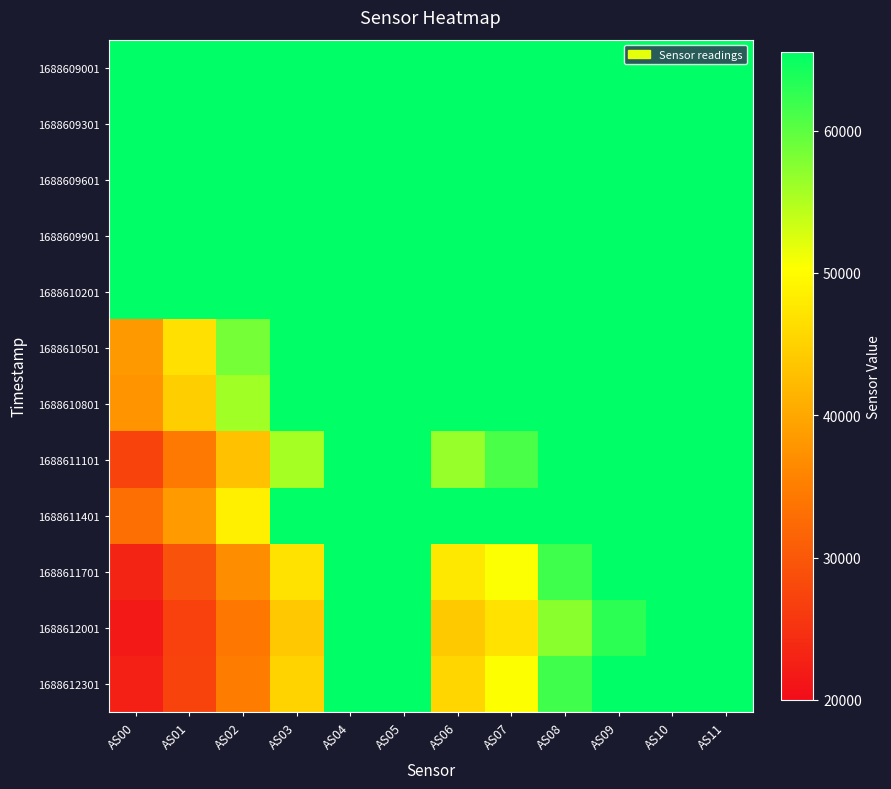

Which label corresponds to the largest value in the chart?

AS00